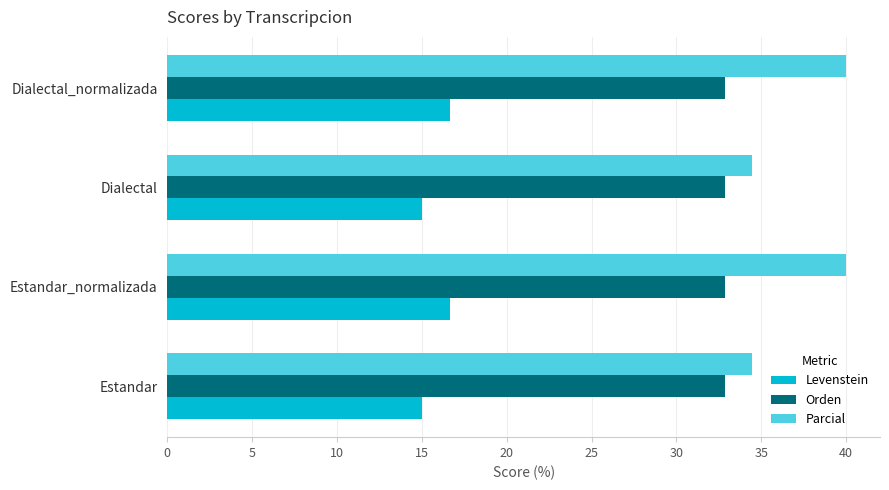

Is the value of Orden at Dialectal greater than the value of Parcial at Estandar_normalizada?

No